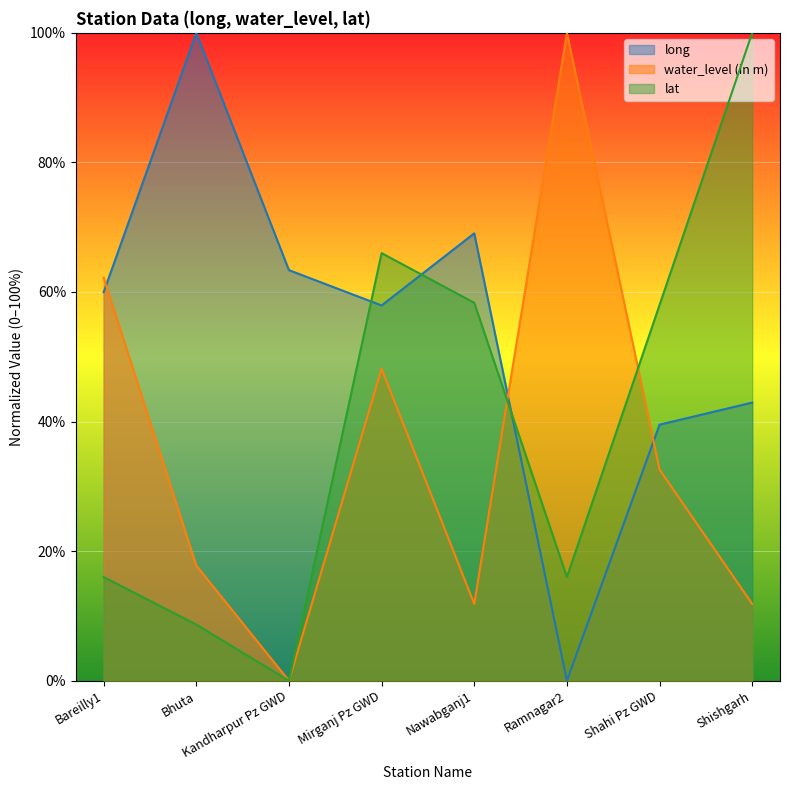

Where is water_level (in m) nearest to the value 50?

Mirganj Pz GWD